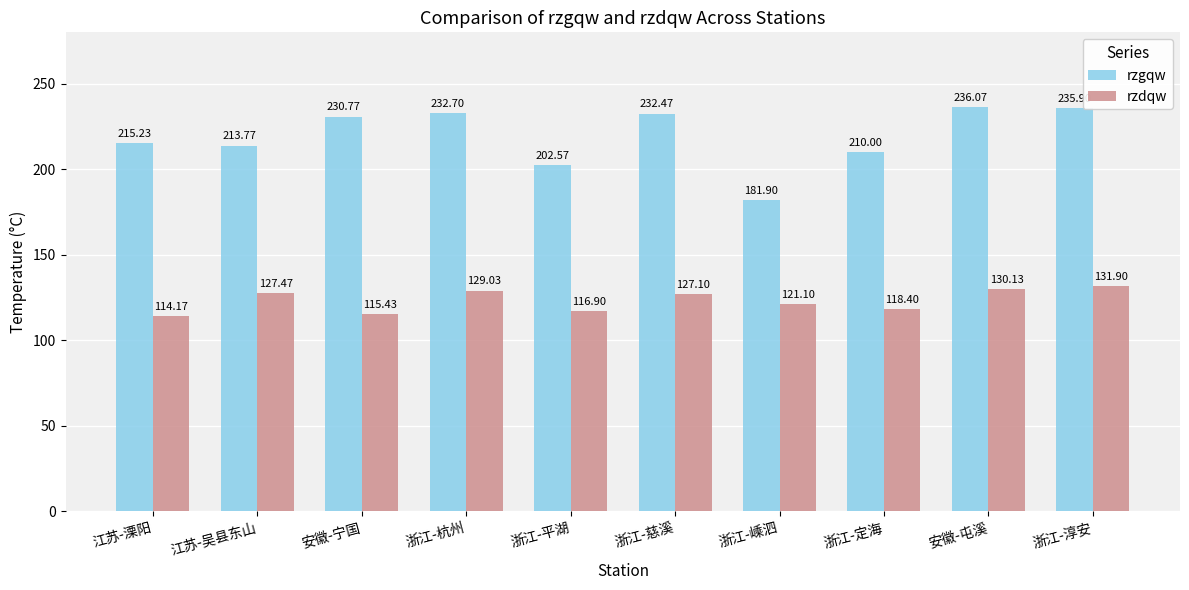

Rank the series at 浙江-定海 from lowest to highest value.

rzdqw, rzgqw